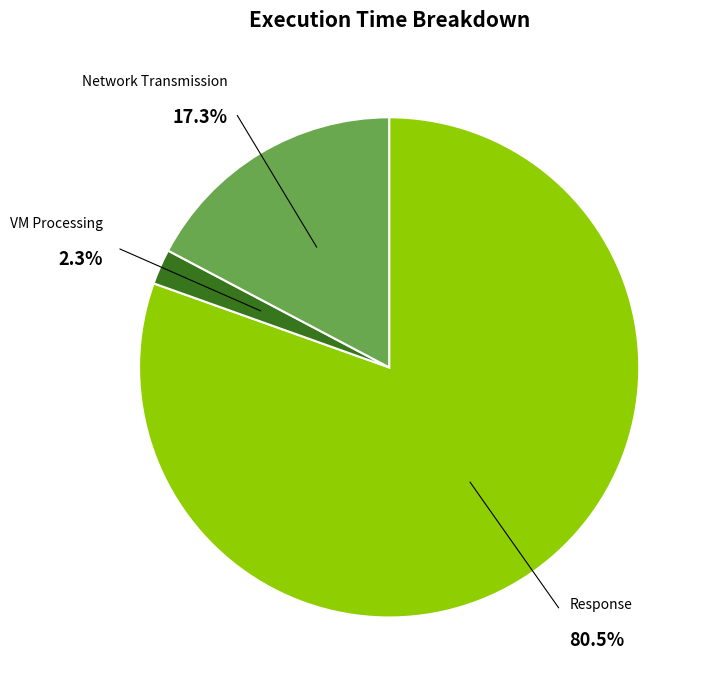

True or false: Network Transmission accounts for 17% of the total.

True